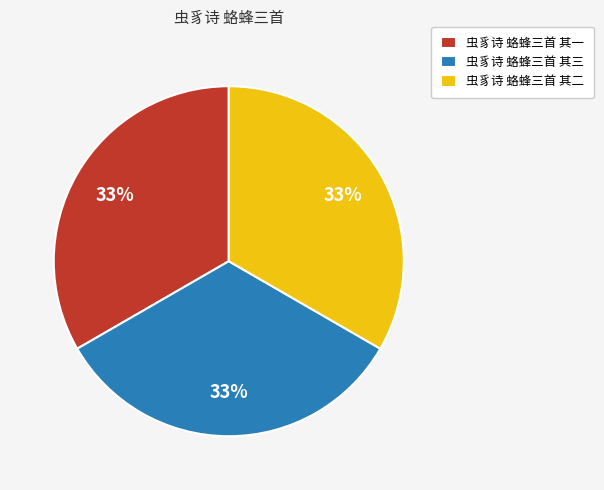

To the nearest percent, what is the combined percentage of 虫豸诗 蛒蜂三首 其一 and 虫豸诗 蛒蜂三首 其二?

67%